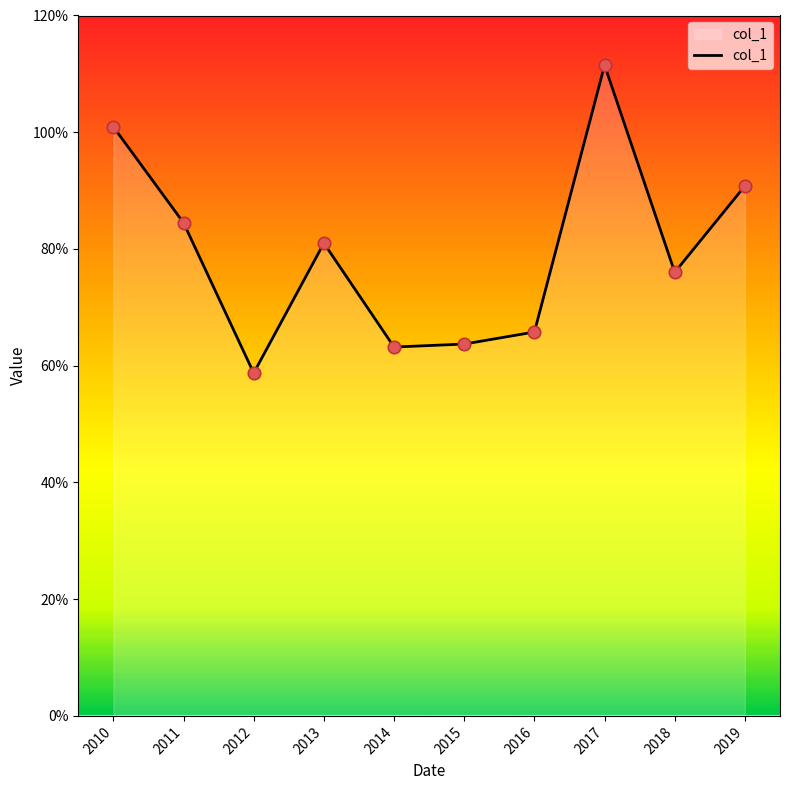

Is this an area chart (filled region under the line)?

Yes